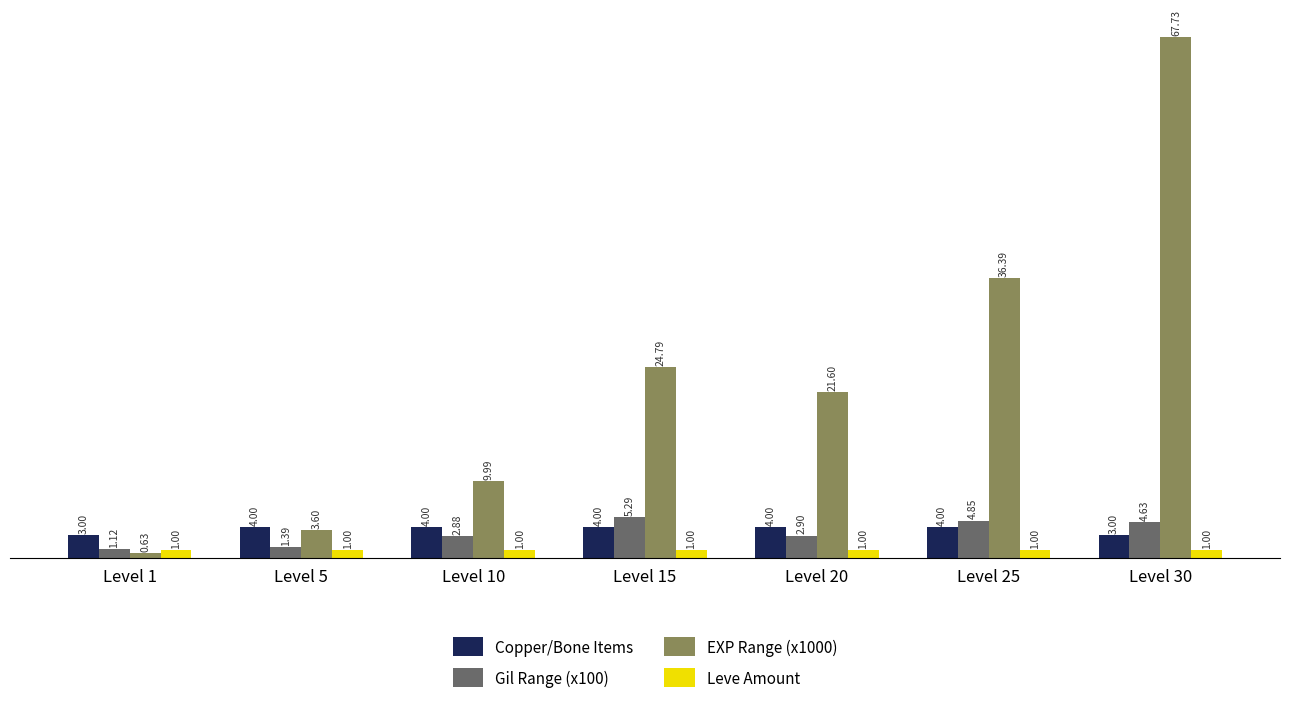

Are the bars grouped side by side (vs. stacked)?

Yes